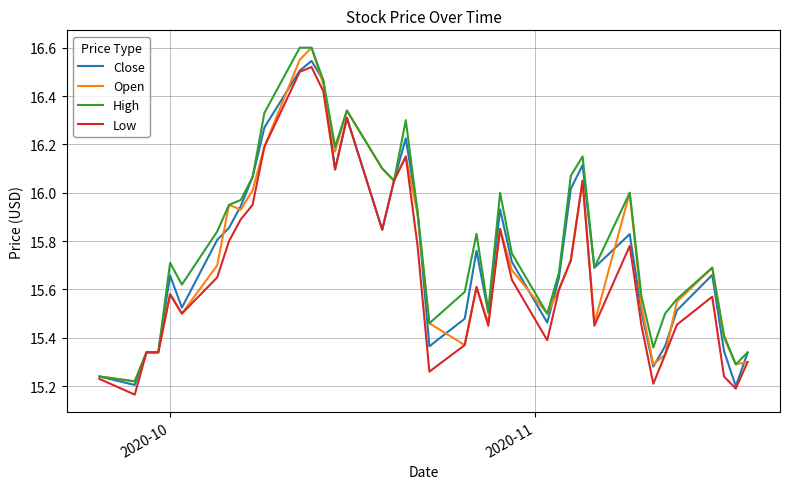

What is the sum of all High values?

632.1